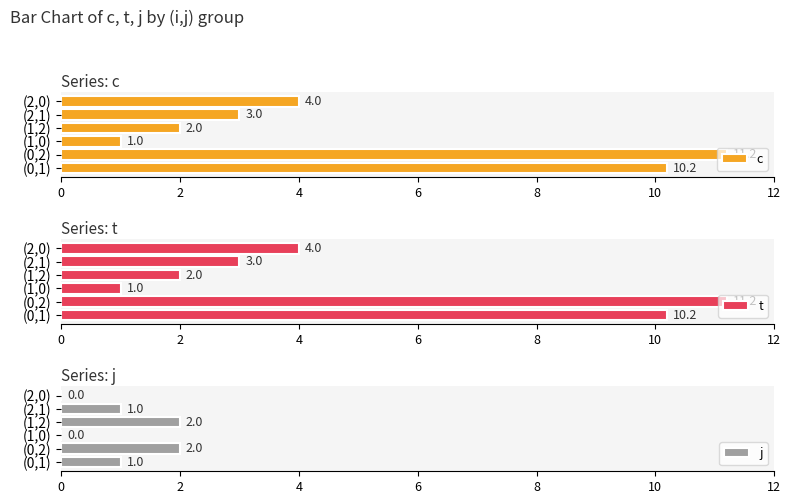

Which series has the largest range (max minus min)?

c